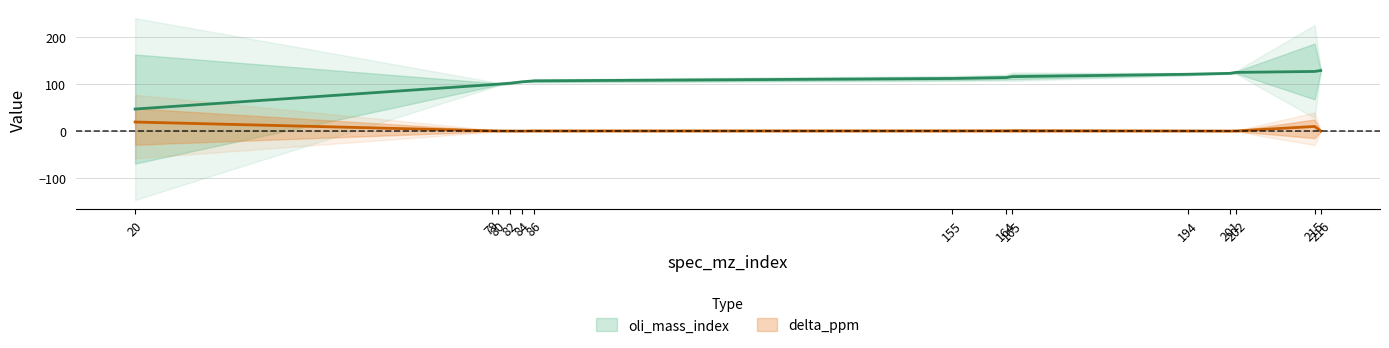

What is the difference between the oli_mass_index values at 164 and 84?

9.0